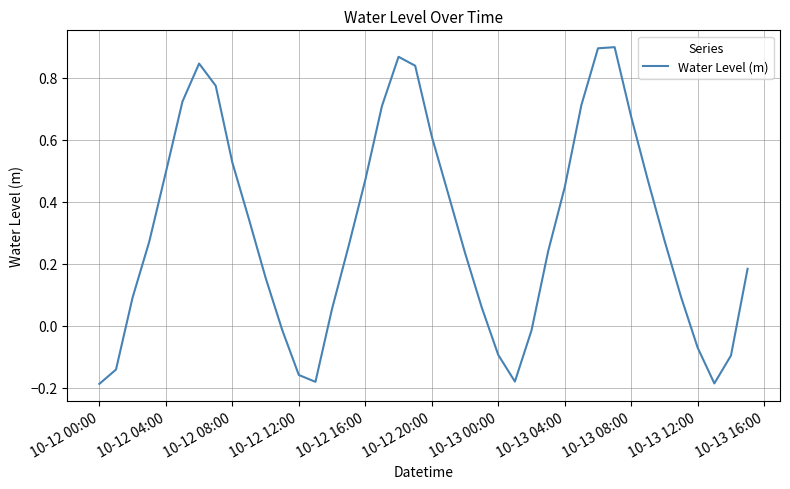

True or false: the data has more than 1 interior local peaks.

True